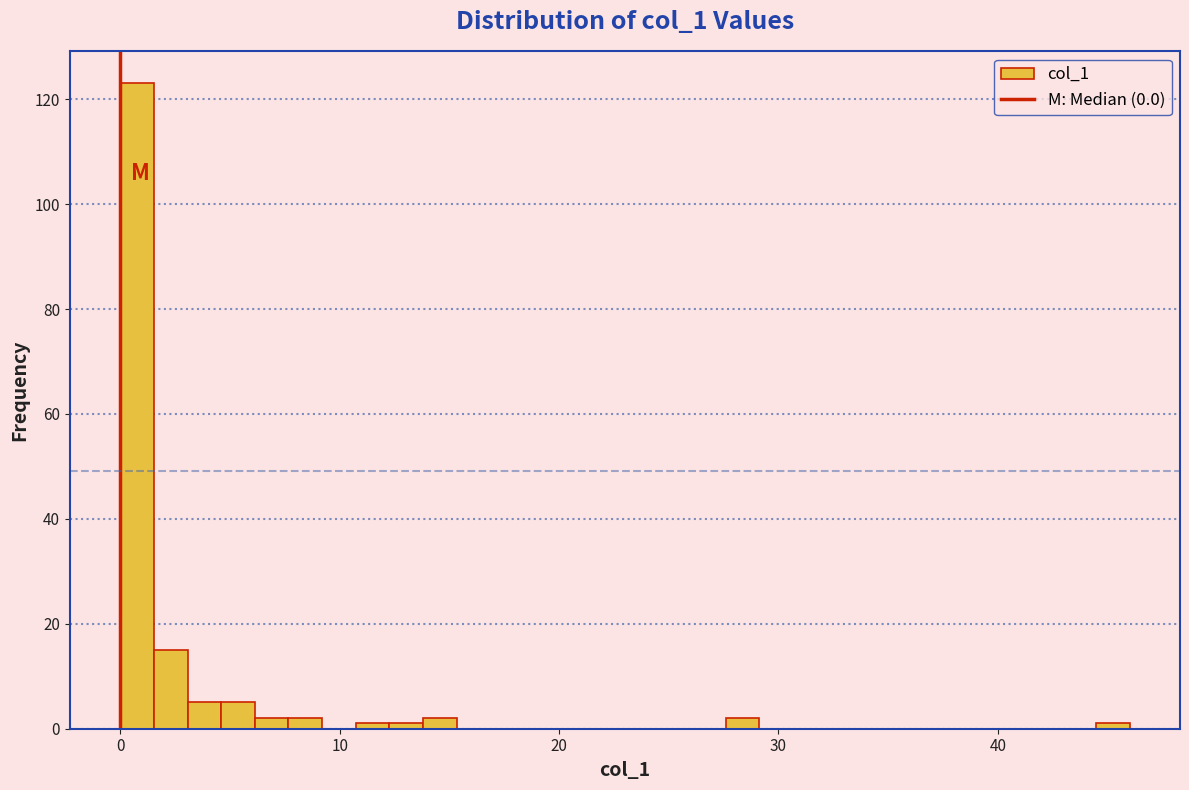

Around what value on the x-axis is the tallest bar? Give the approximate position of its centre, as read against the axis.

1